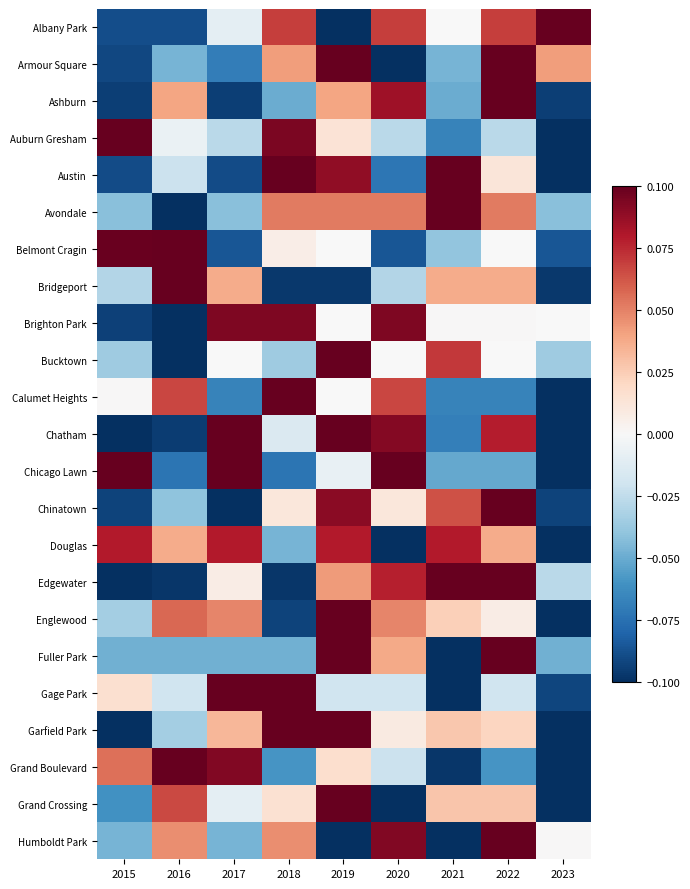

At which category is the sum across all series the highest?

2018